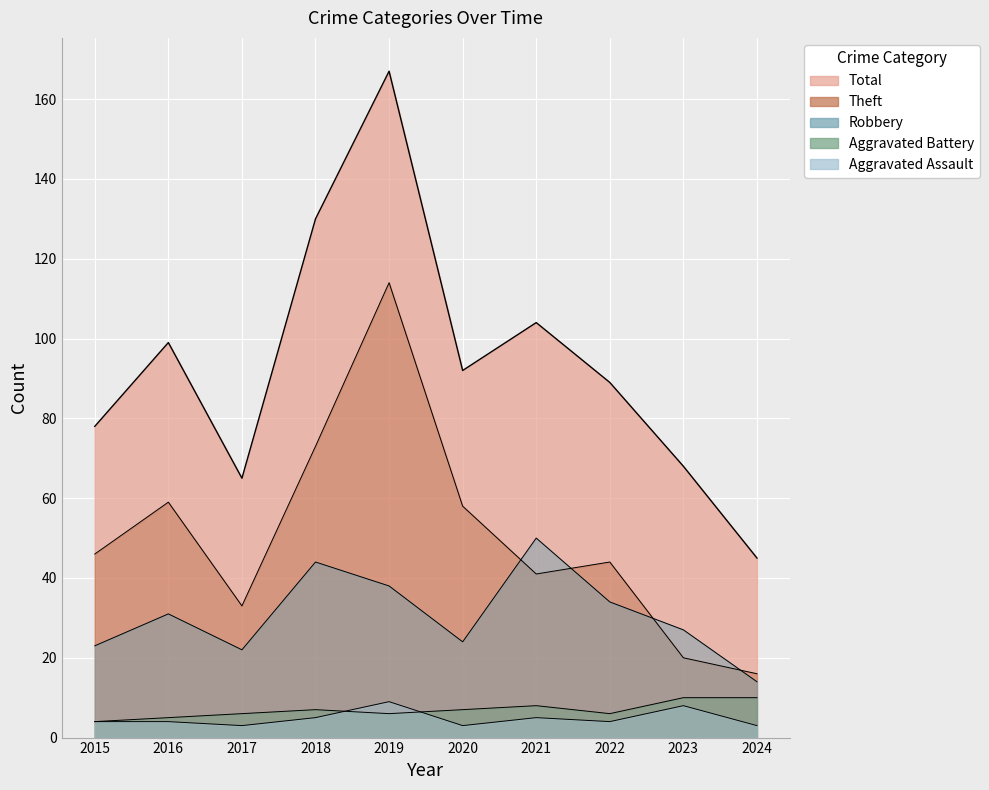

What is the value of the Total point at the 4th from the left?

130